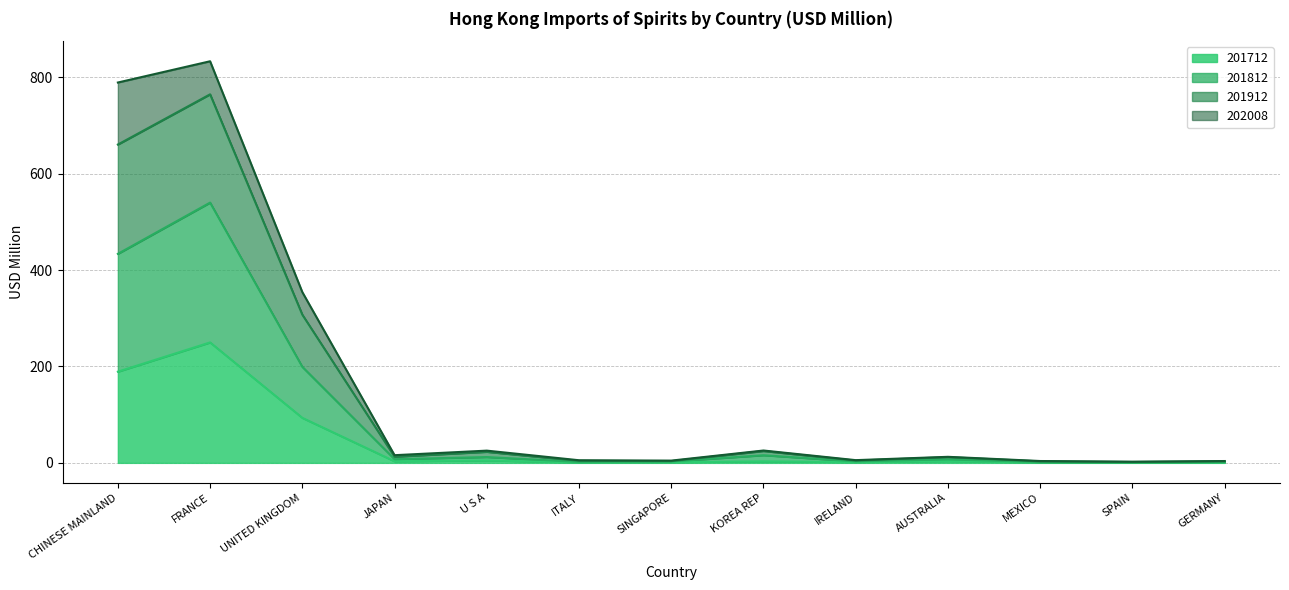

The value of 201712 at GERMANY is 0.9. True or false?

True